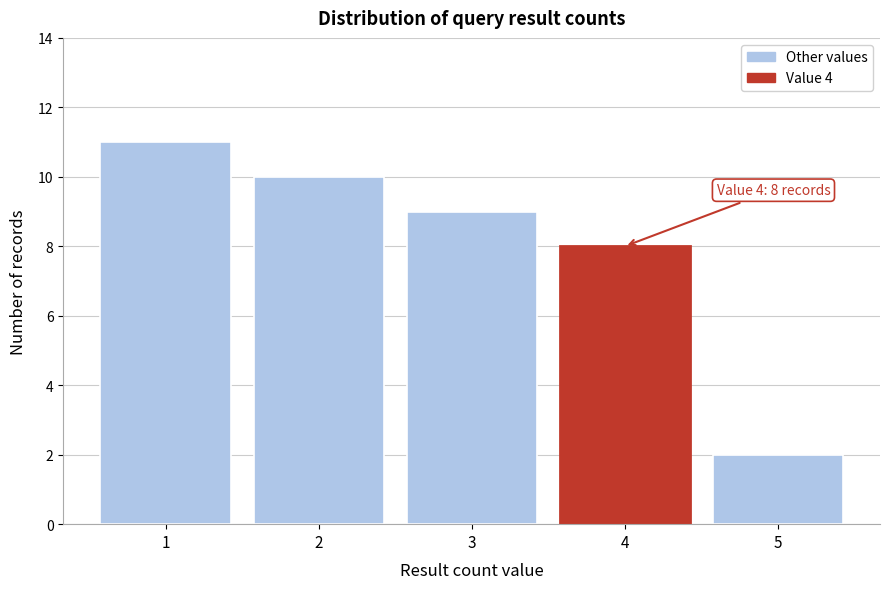

Reading left to right, transcribe all the data shown in this chart.

1=11	2=10	3=9	4=8	5=2